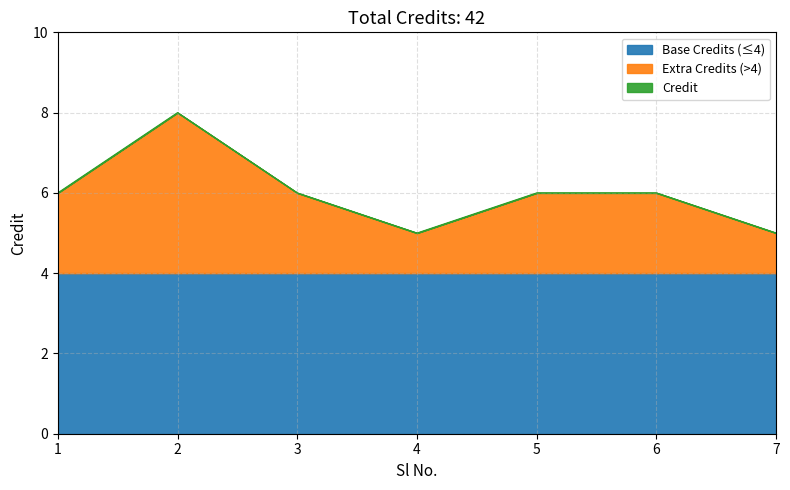

What is the total value across all series at 3?

6